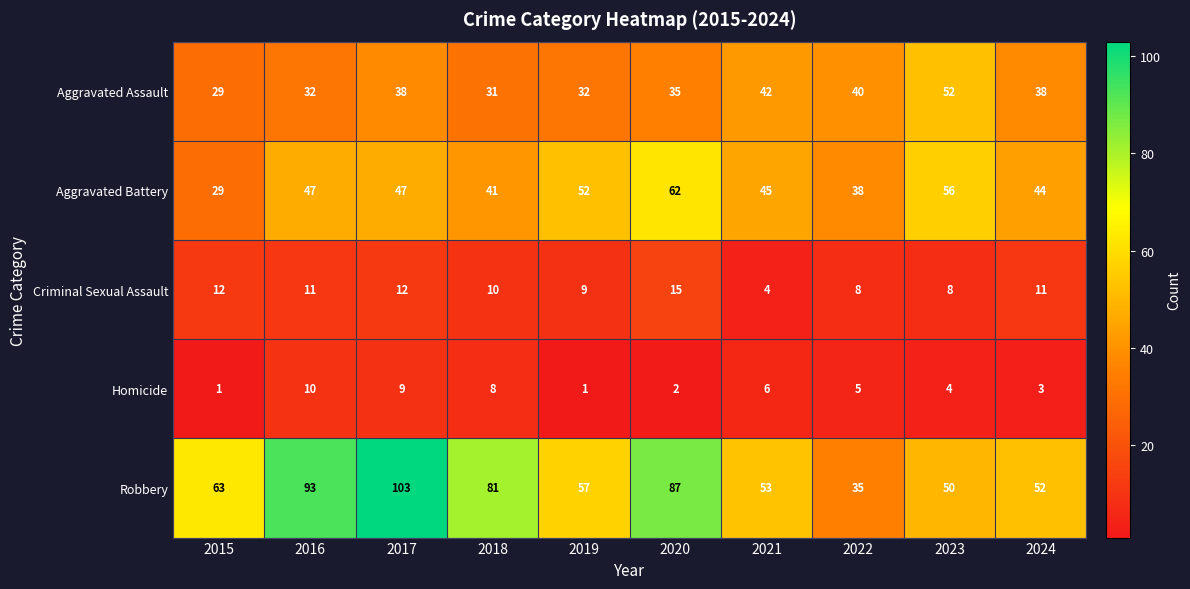

Is the value of Homicide at 2016 greater than the value of Aggravated Assault at 2015?

No